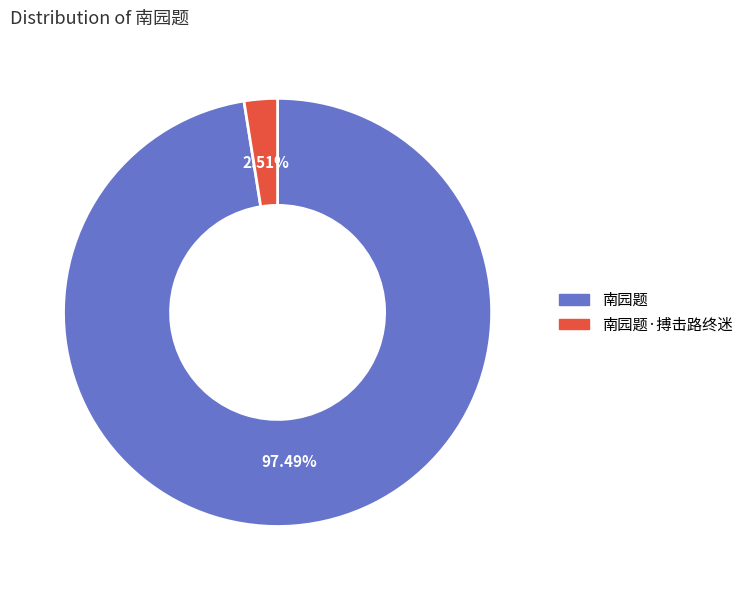

To the nearest percent, what percentage of the pie is 南园题·搏击路终迷?

3%